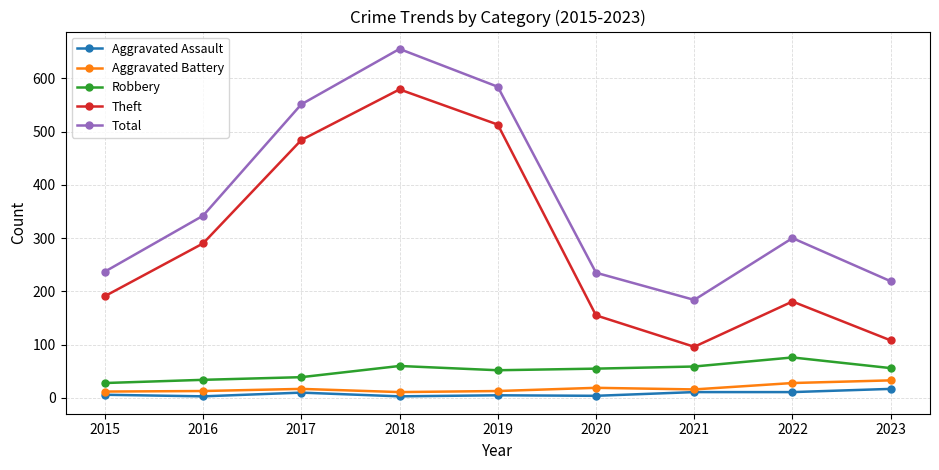

At which category does the chart reach its peak across all series?

2018